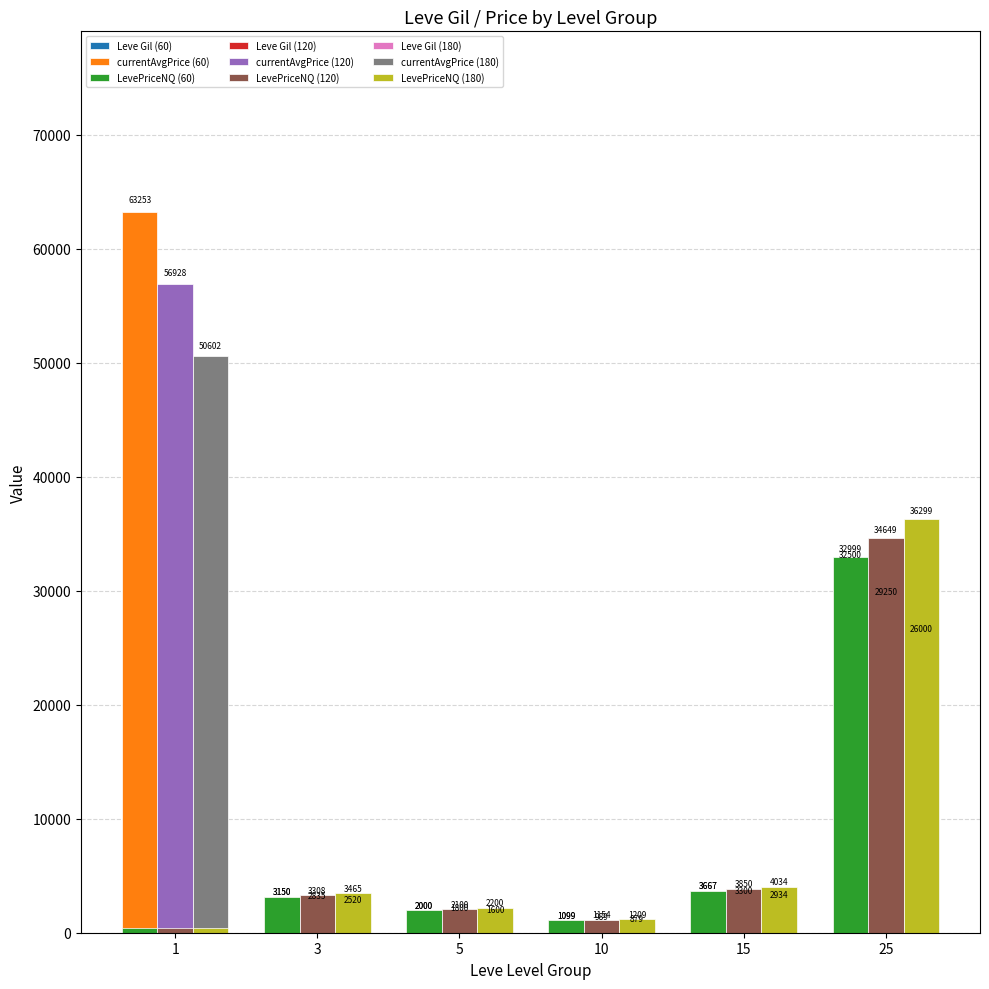

What is the highest value of the currentAvgPrice (60) series?

63253.0